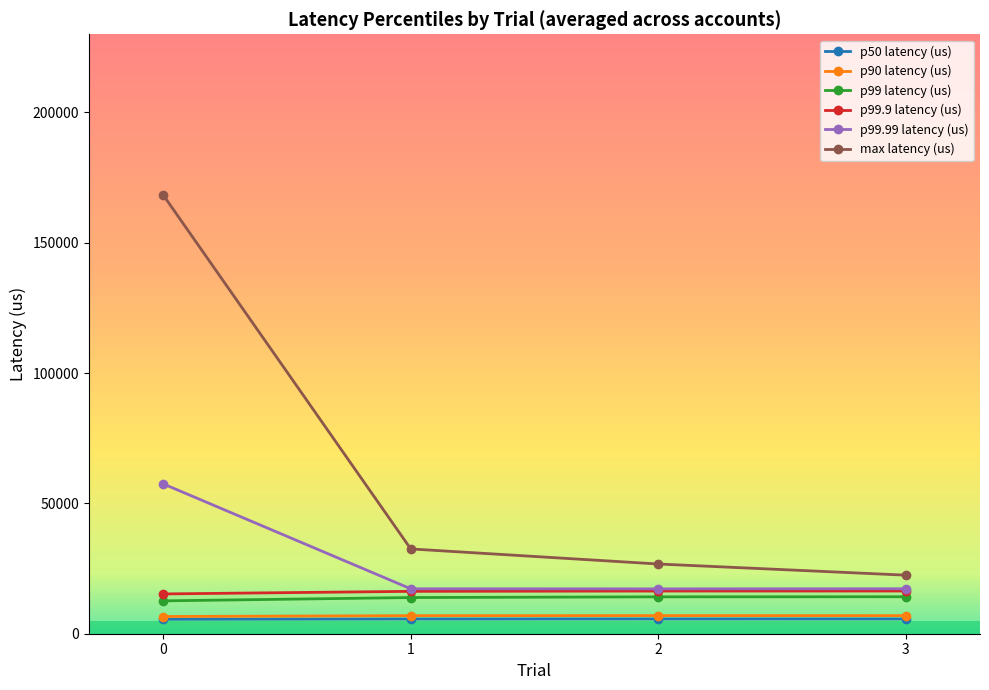

Is it true that max latency (us) equals 22465.0 at 3?

True